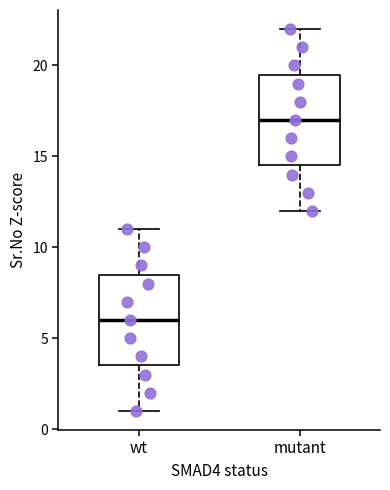

Where is the upper edge of the box for mutant on the y-axis? The values are not printed on the chart, so give them approximately, as read against the axis.

19.5